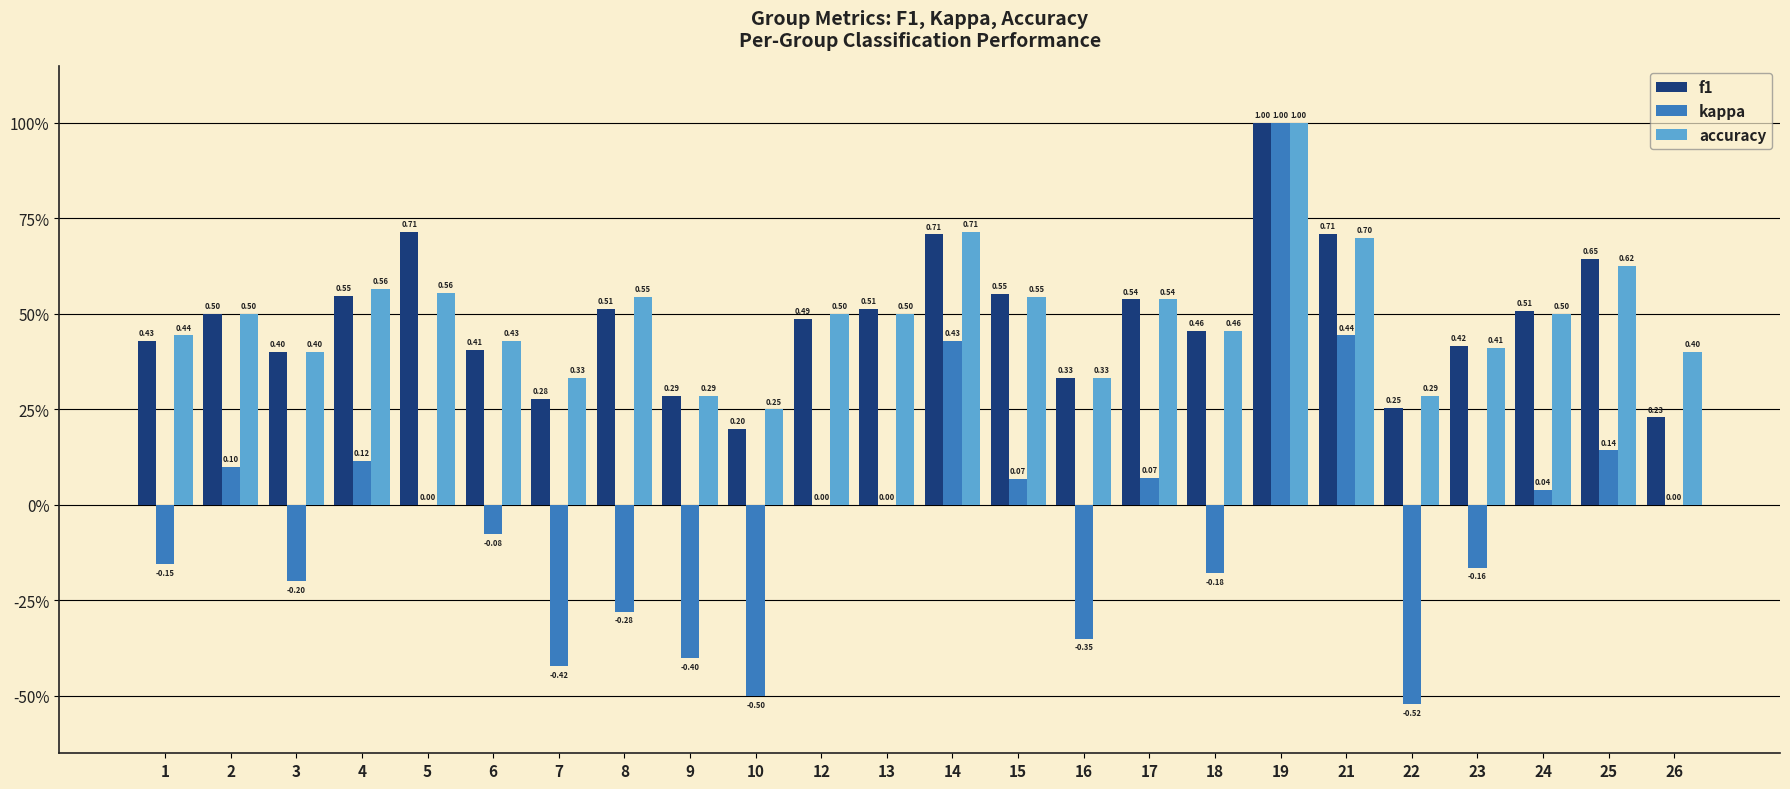

True or false: accuracy has a value of 0.7 at 26.

False